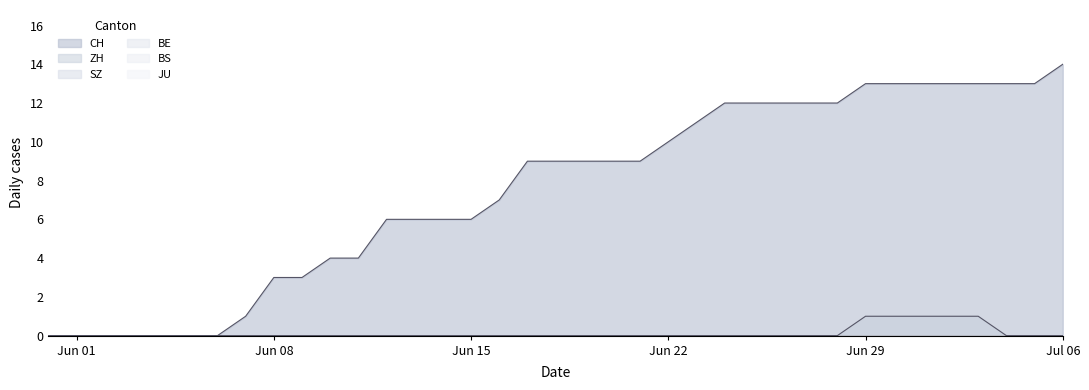

Which series has the largest range (max minus min)?

CH